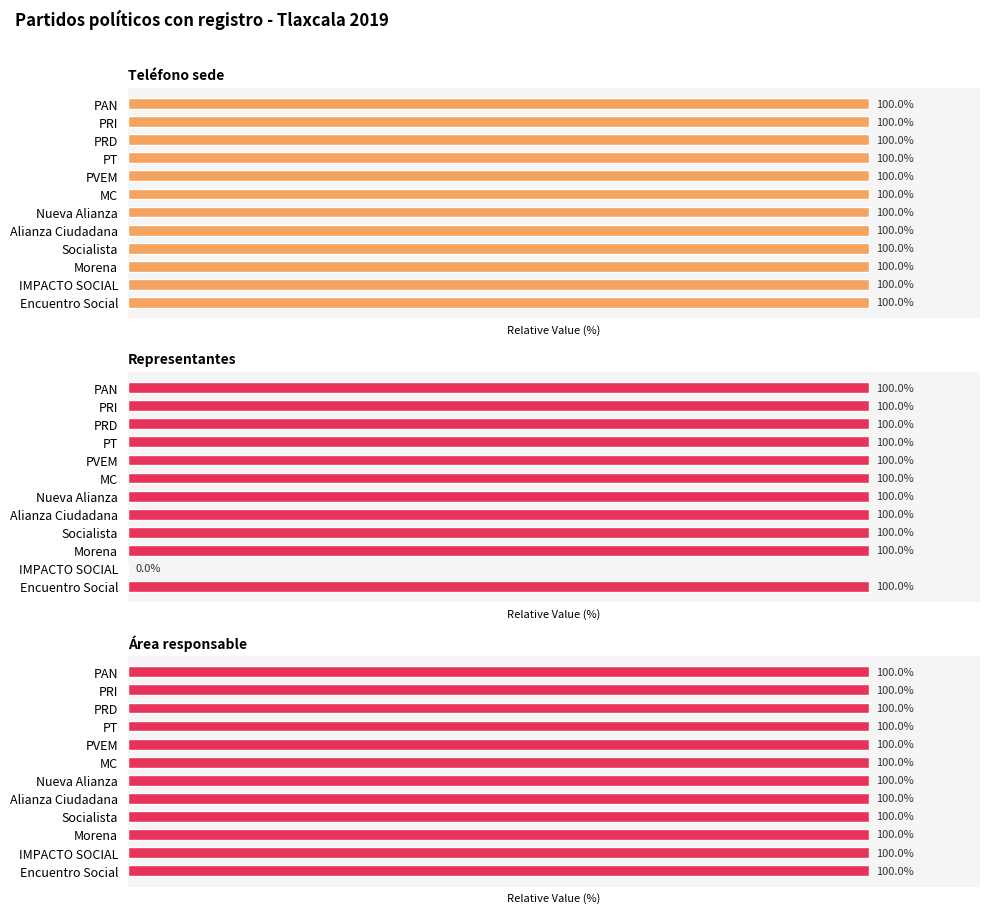

Rank the series by their maximum value, from lowest to highest.

Teléfono sede, Representantes, Área responsable